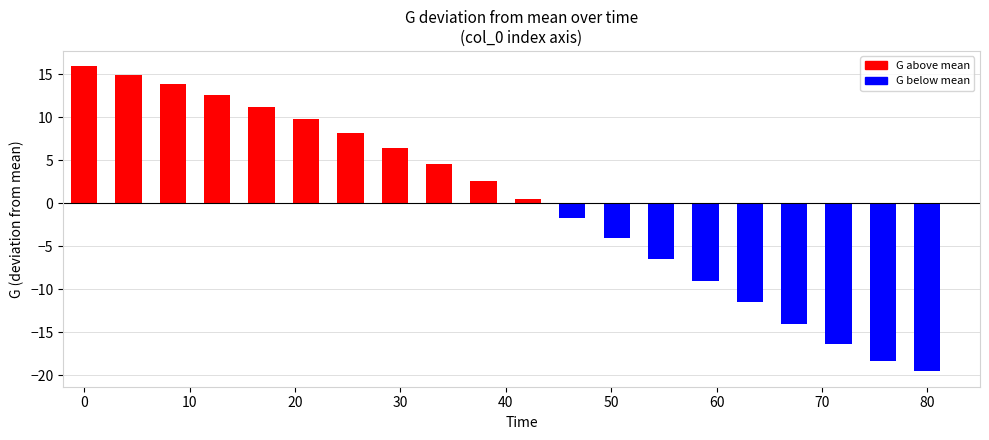

What is the minimum value shown in the chart?

-19.5